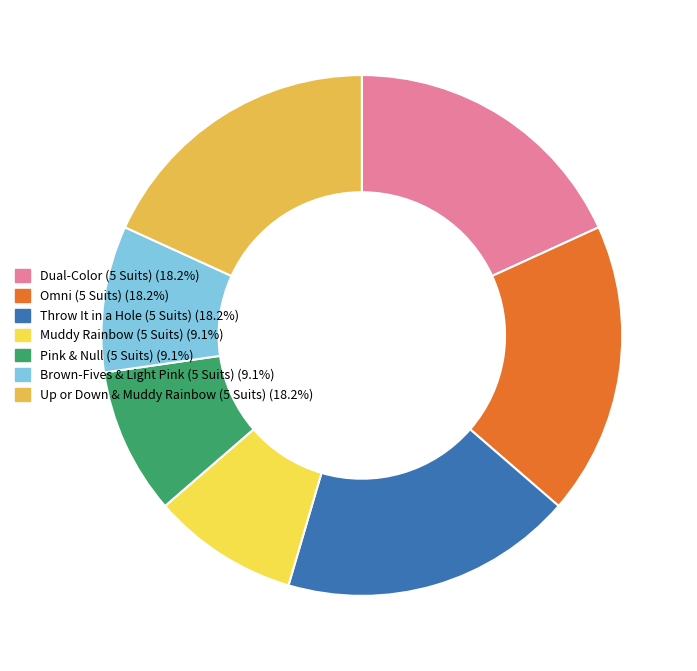

What percentage is the Muddy Rainbow (5 Suits) slice, to the nearest percent?

9%